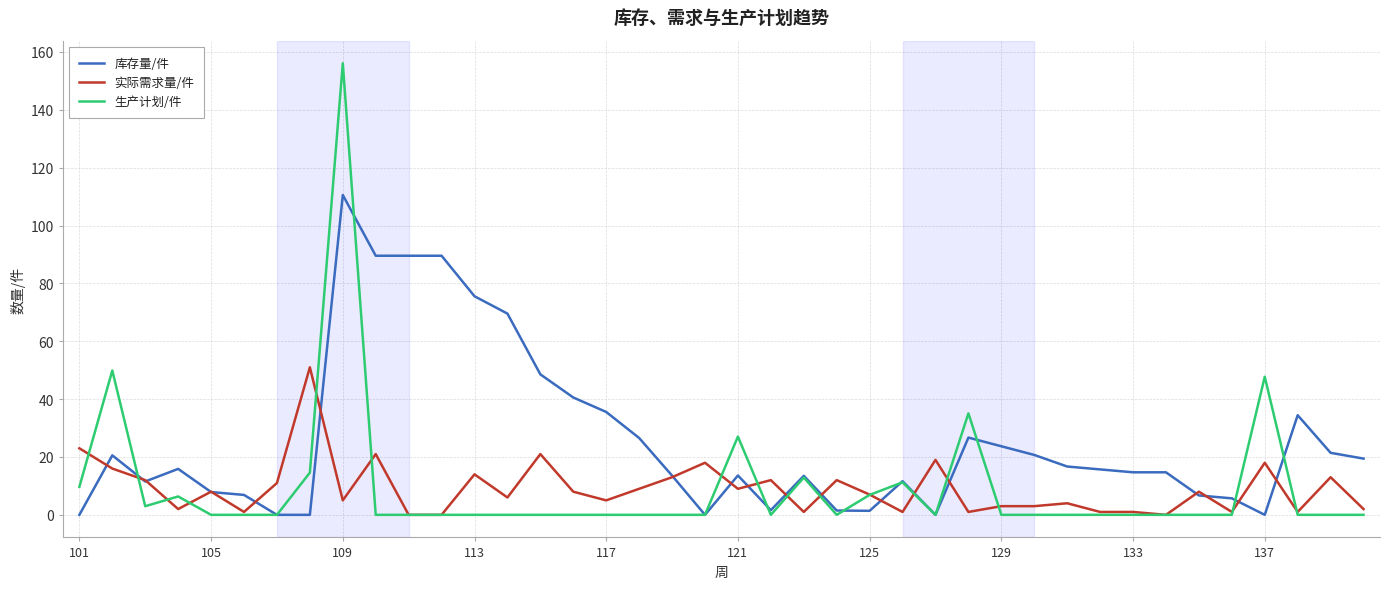

What is the greatest value displayed?

156.1